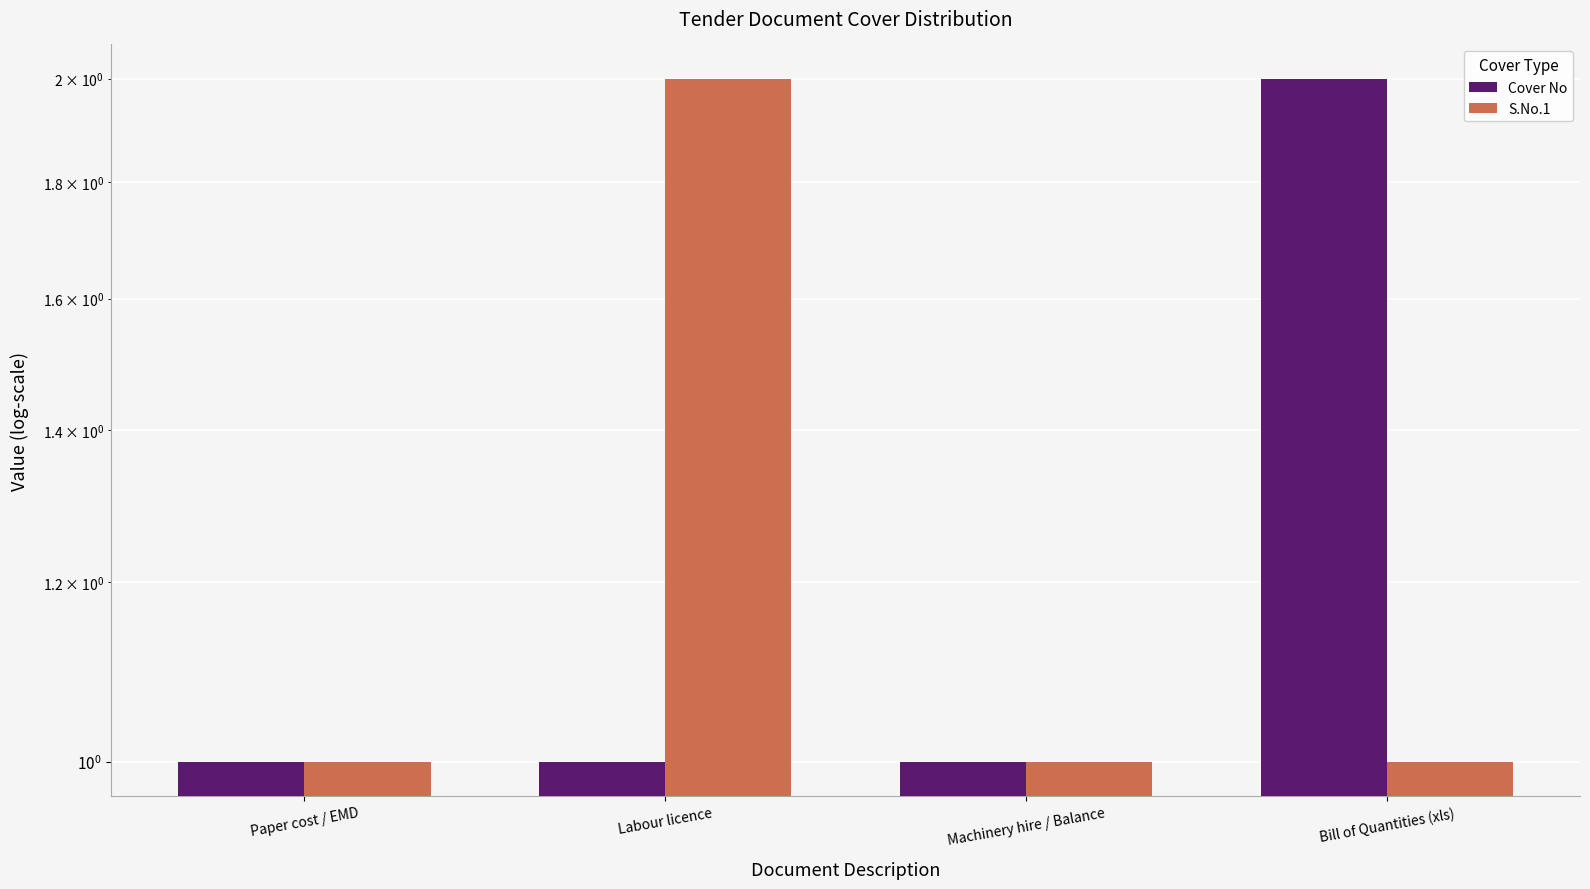

Is the value of Cover No at Paper cost / EMD greater than the value of S.No.1 at Paper cost / EMD?

No